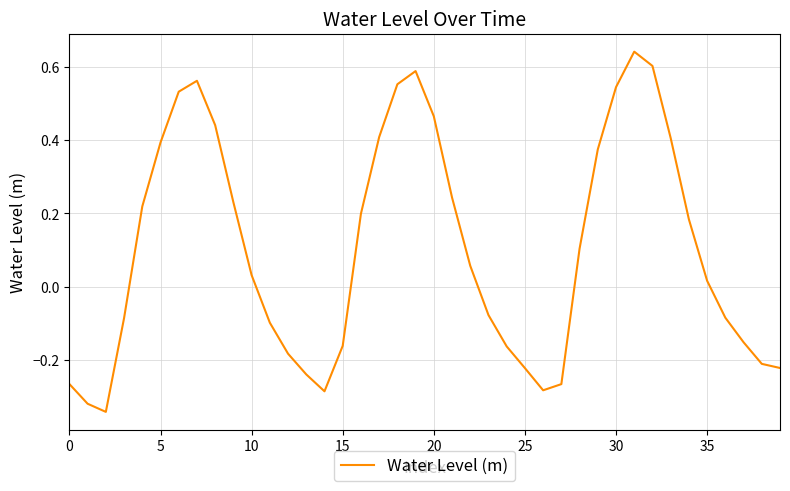

What is the difference between the maximum and minimum values?

1.0